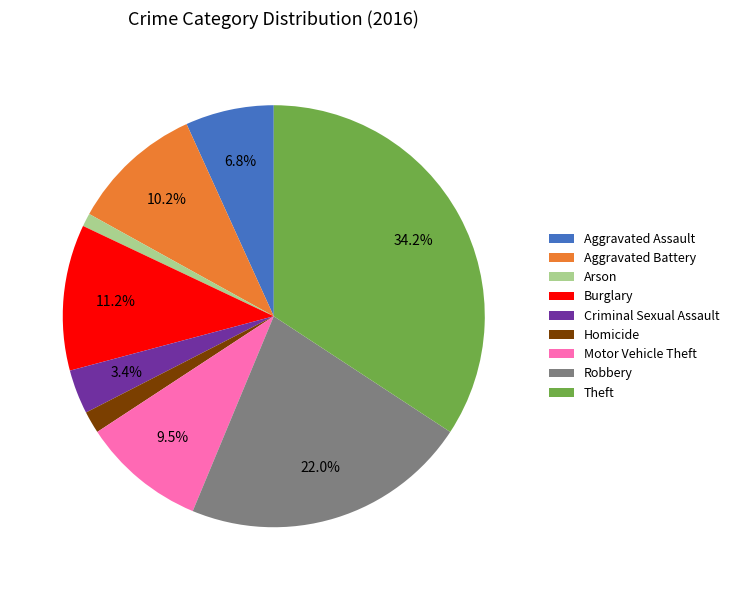

Combined, do Aggravated Assault and Criminal Sexual Assault account for over 50%?

No